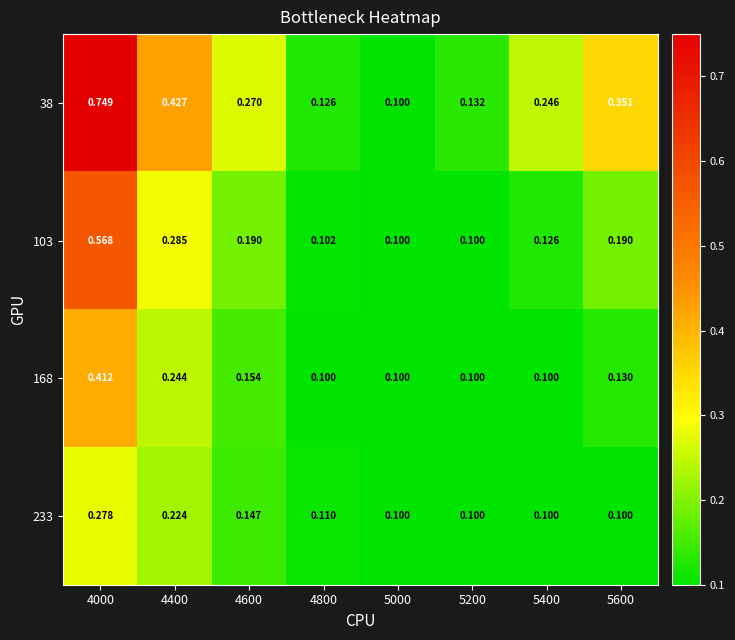

Is the value of 233 at 4400 greater than the value of 38 at 4800?

Yes